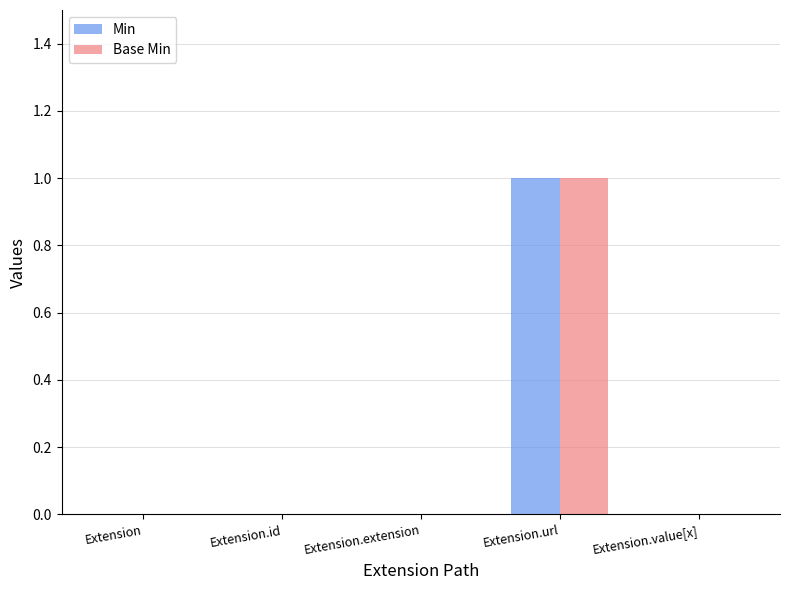

Which category has the highest value across all series?

Extension.url